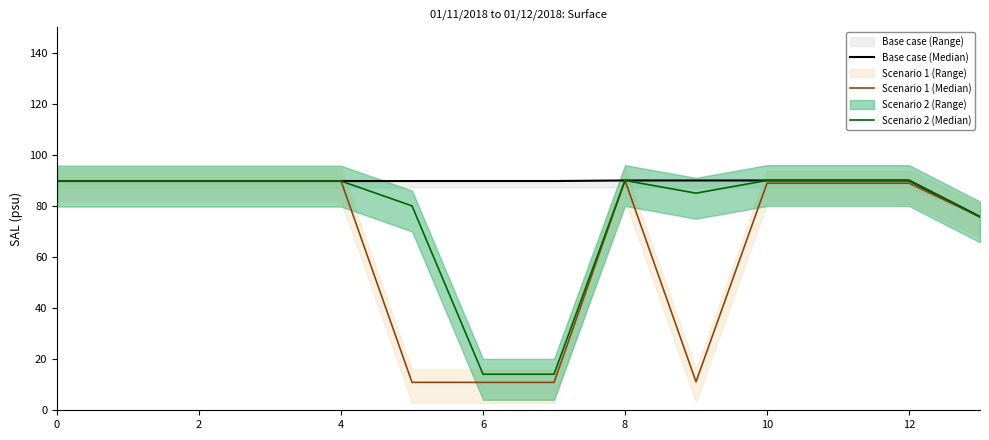

List the series in order of their overall mean, highest first.

Base case (Median), Scenario 2 (Median), Scenario 1 (Median)